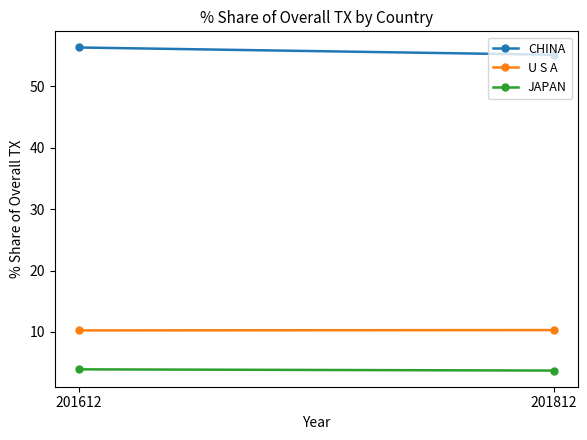

At how many categories does at least one series exceed 23?

2